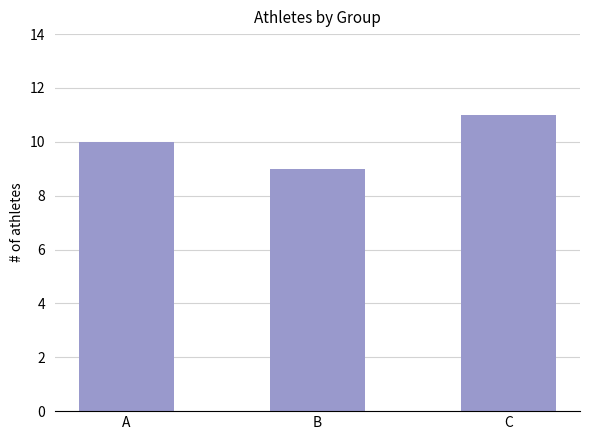

What is the average value?

10